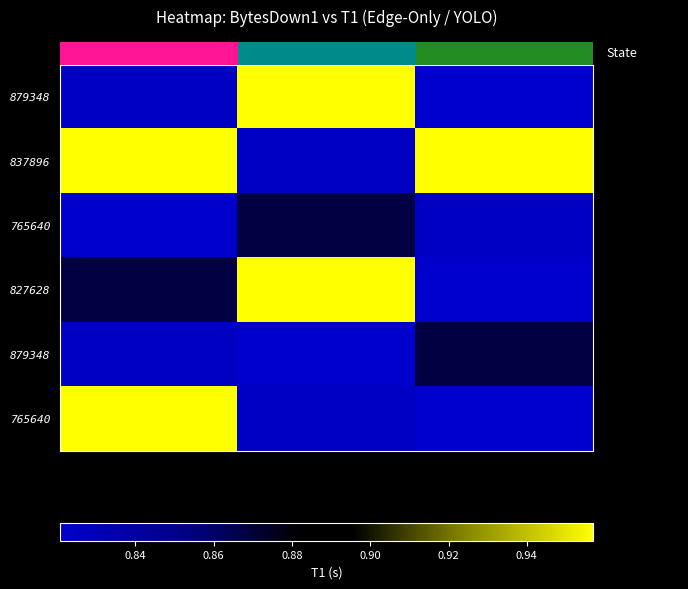

Reading right to left, what are all the values shown in this chart?

row_0: 0.8	1.0	0.8
row_1: 1.0	0.8	1.0
row_2: 0.8	0.9	0.8
row_3: 0.8	1.0	0.9
row_4: 0.9	0.8	0.8
row_5: 0.8	0.8	1.0